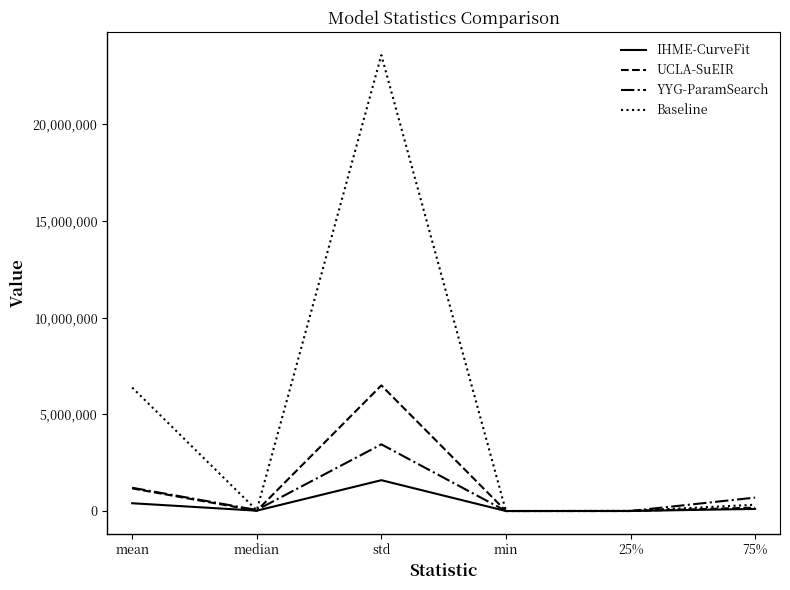

In IHME-CurveFit, how many points are higher than both neighbors (excluding endpoints)?

1